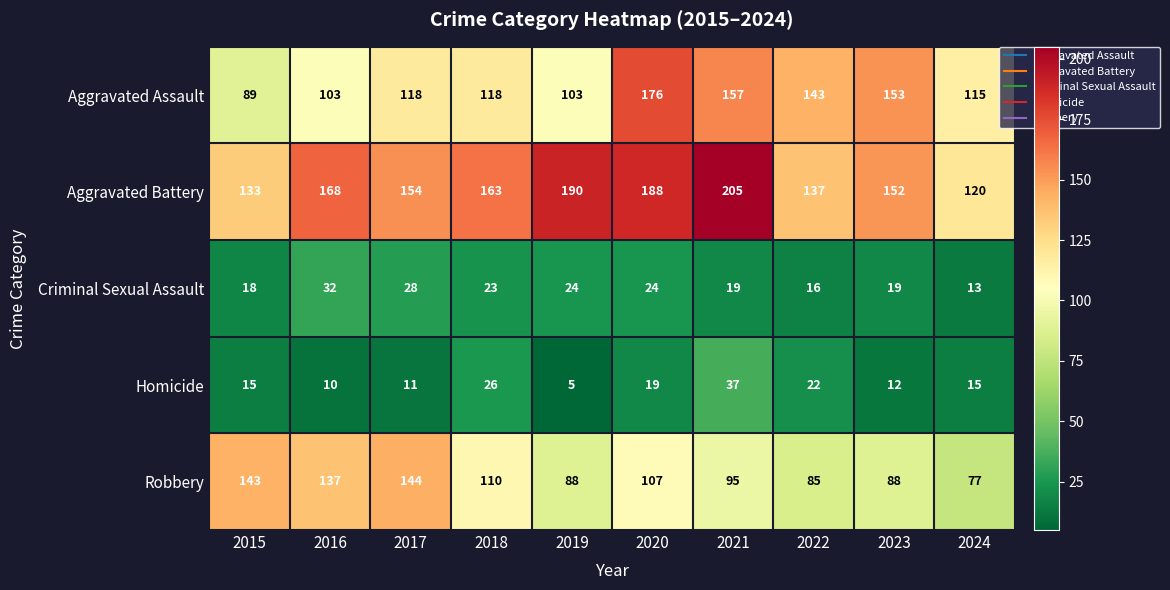

Which series has the largest total across all categories?

Aggravated Battery